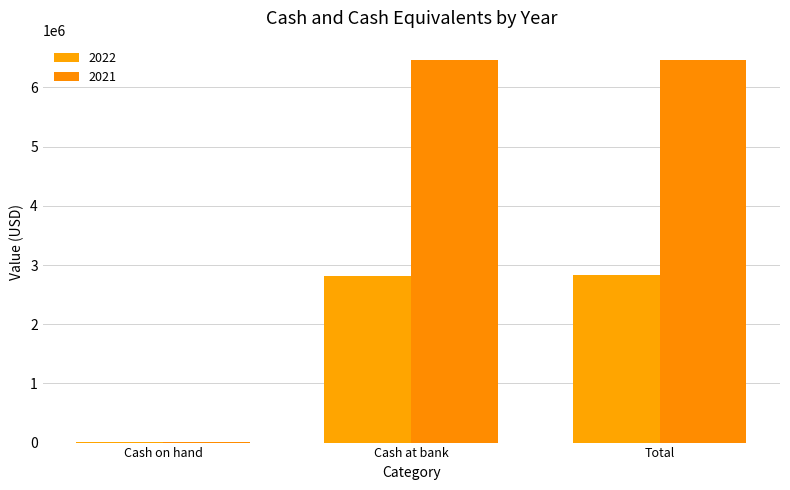

How many data points does each series have?

3